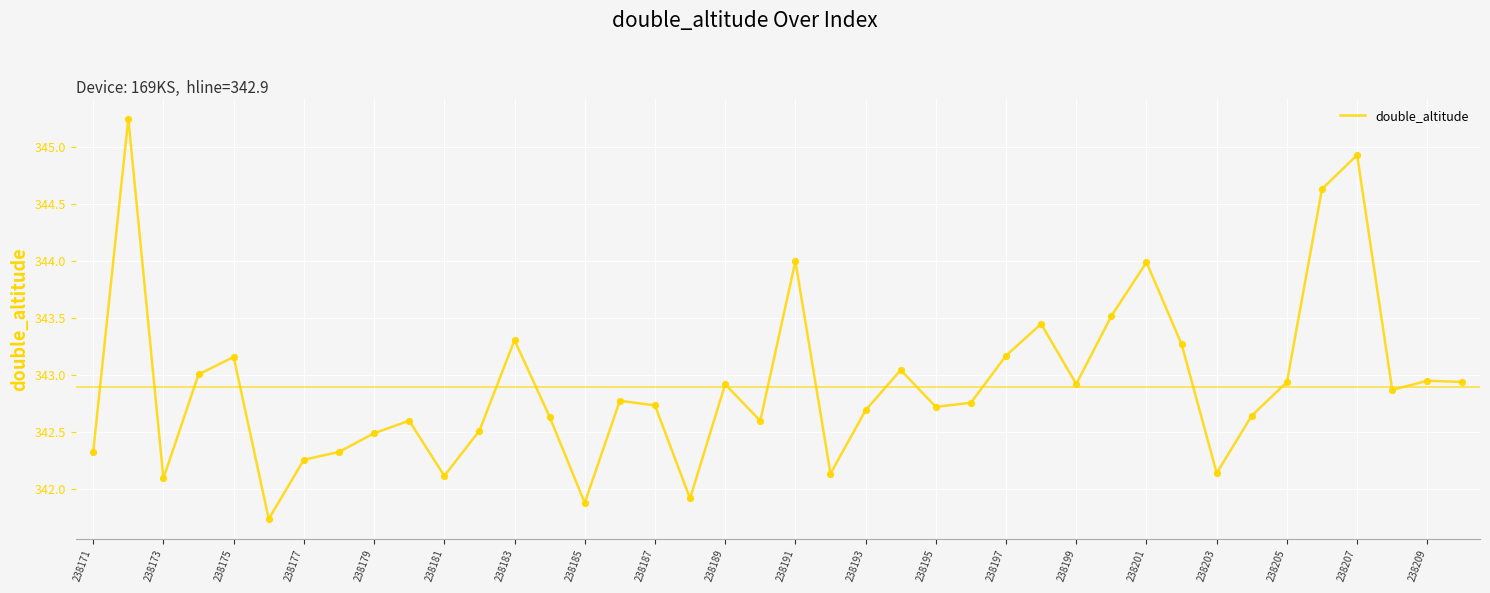

What is the difference between the maximum and minimum values?

3.5